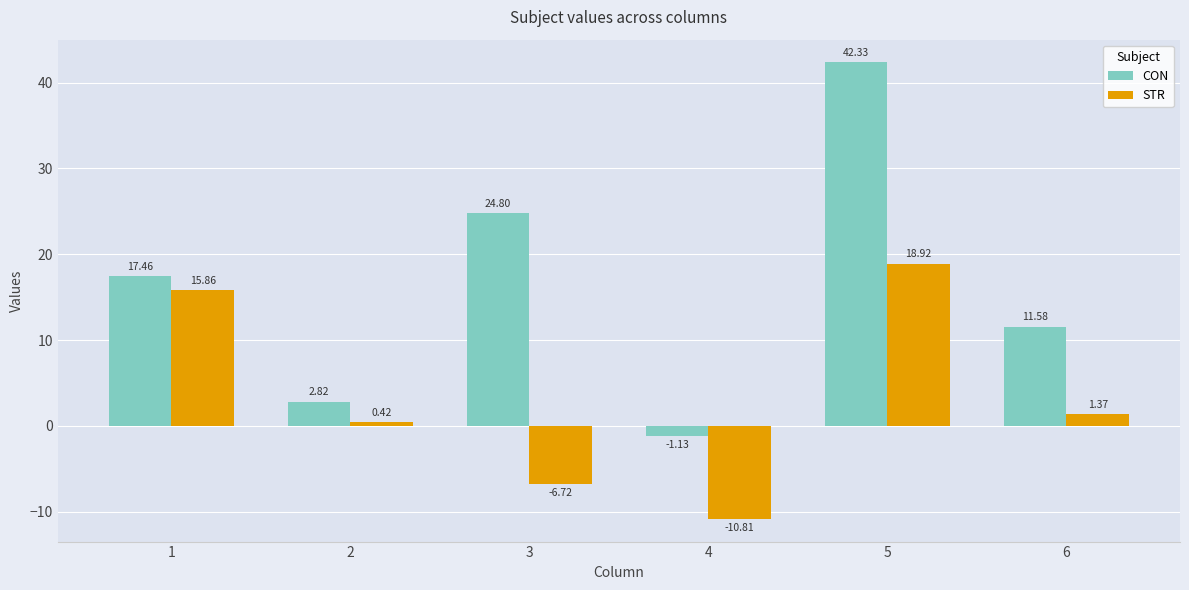

List the labels in order of CON value, smallest first.

4, 2, 6, 1, 3, 5